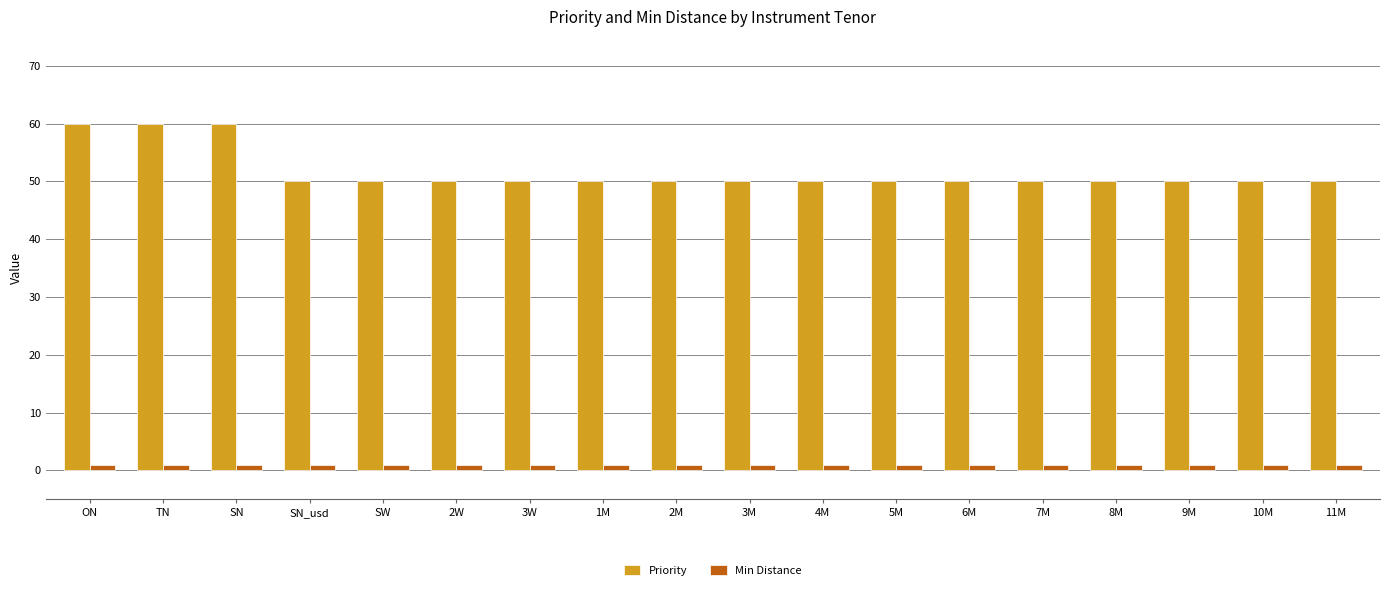

Is it true that Priority equals 104 at TN?

False